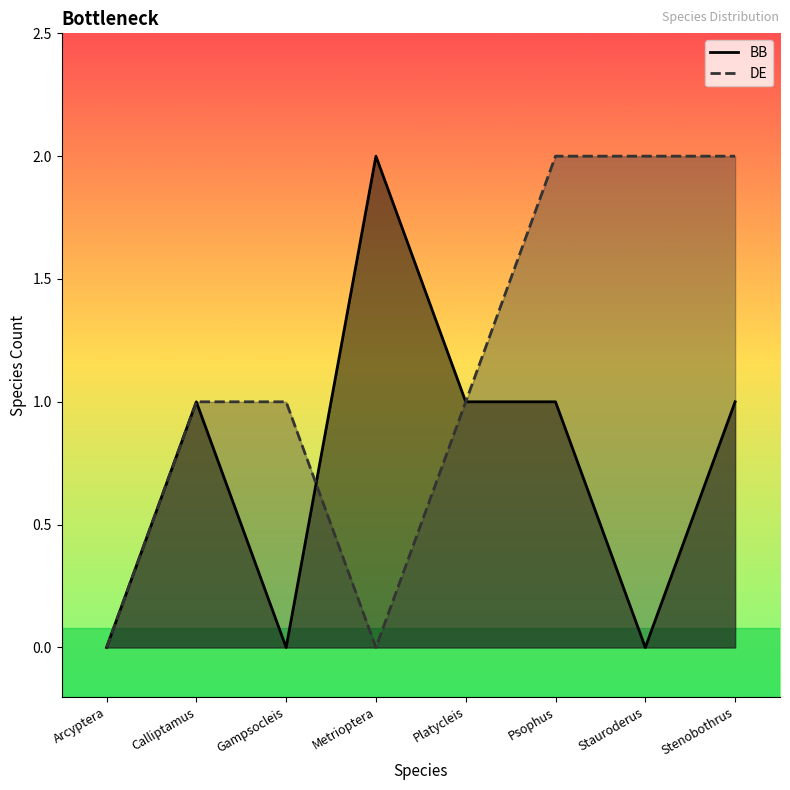

What are all the series names shown in the legend?

BB, DE